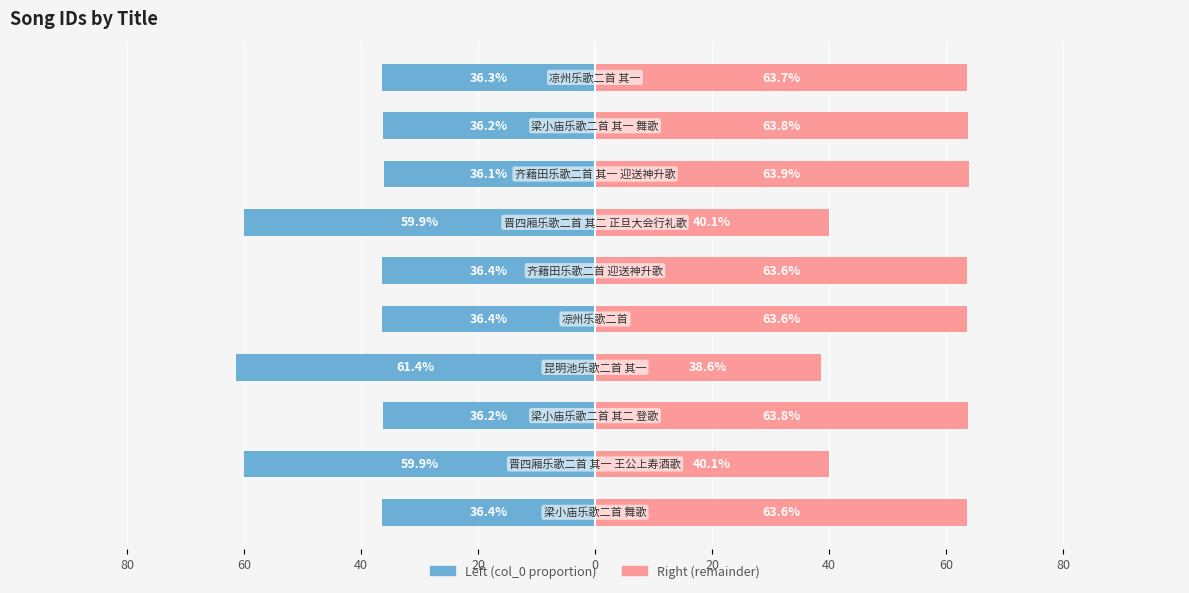

Does the chart contain stacked bars?

No